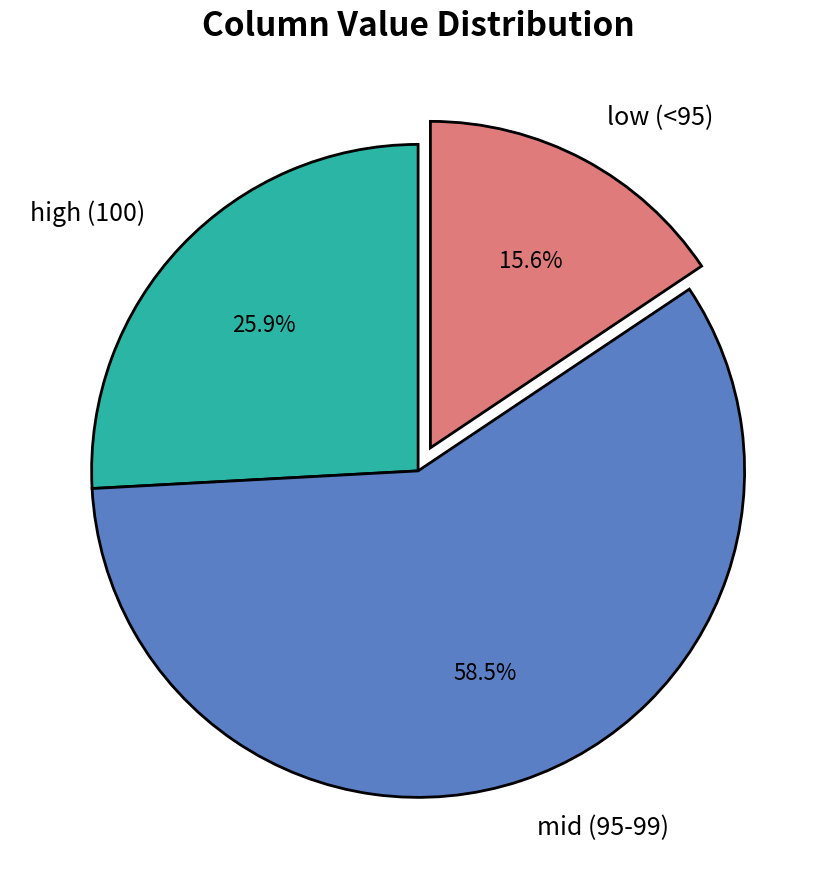

Which category has the biggest portion of the pie?

mid (95-99)